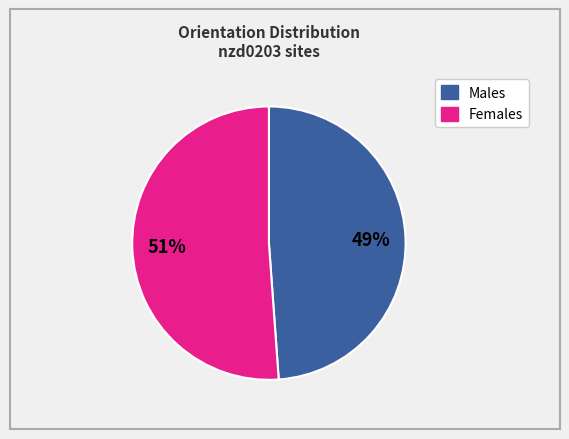

To the nearest percent, what is the average slice percentage?

50%